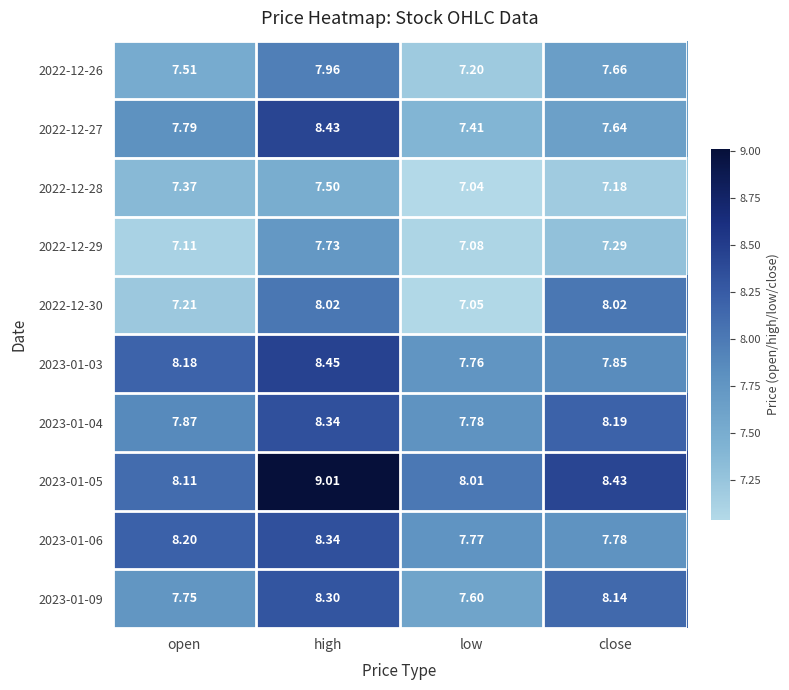

Count the number of categories in the chart.

4